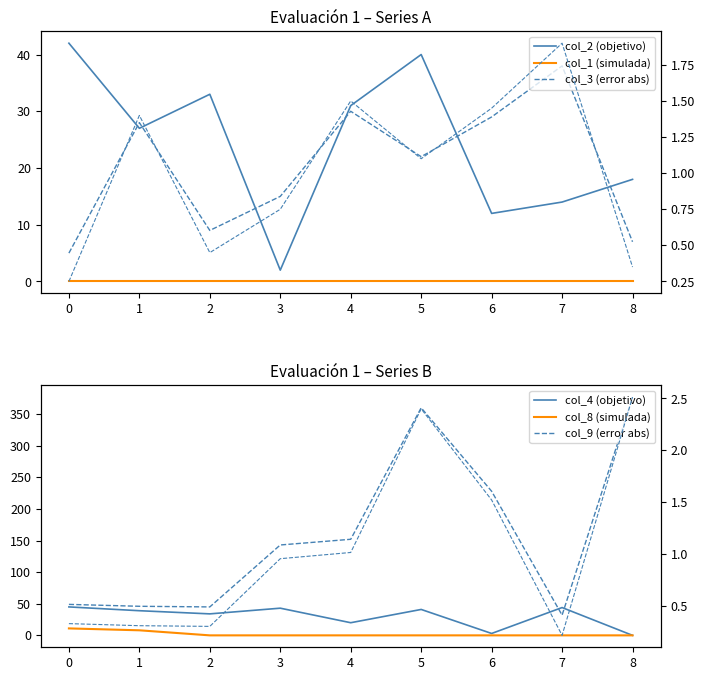

What is the difference between the maximum and minimum values in the col_4 series?

45.0